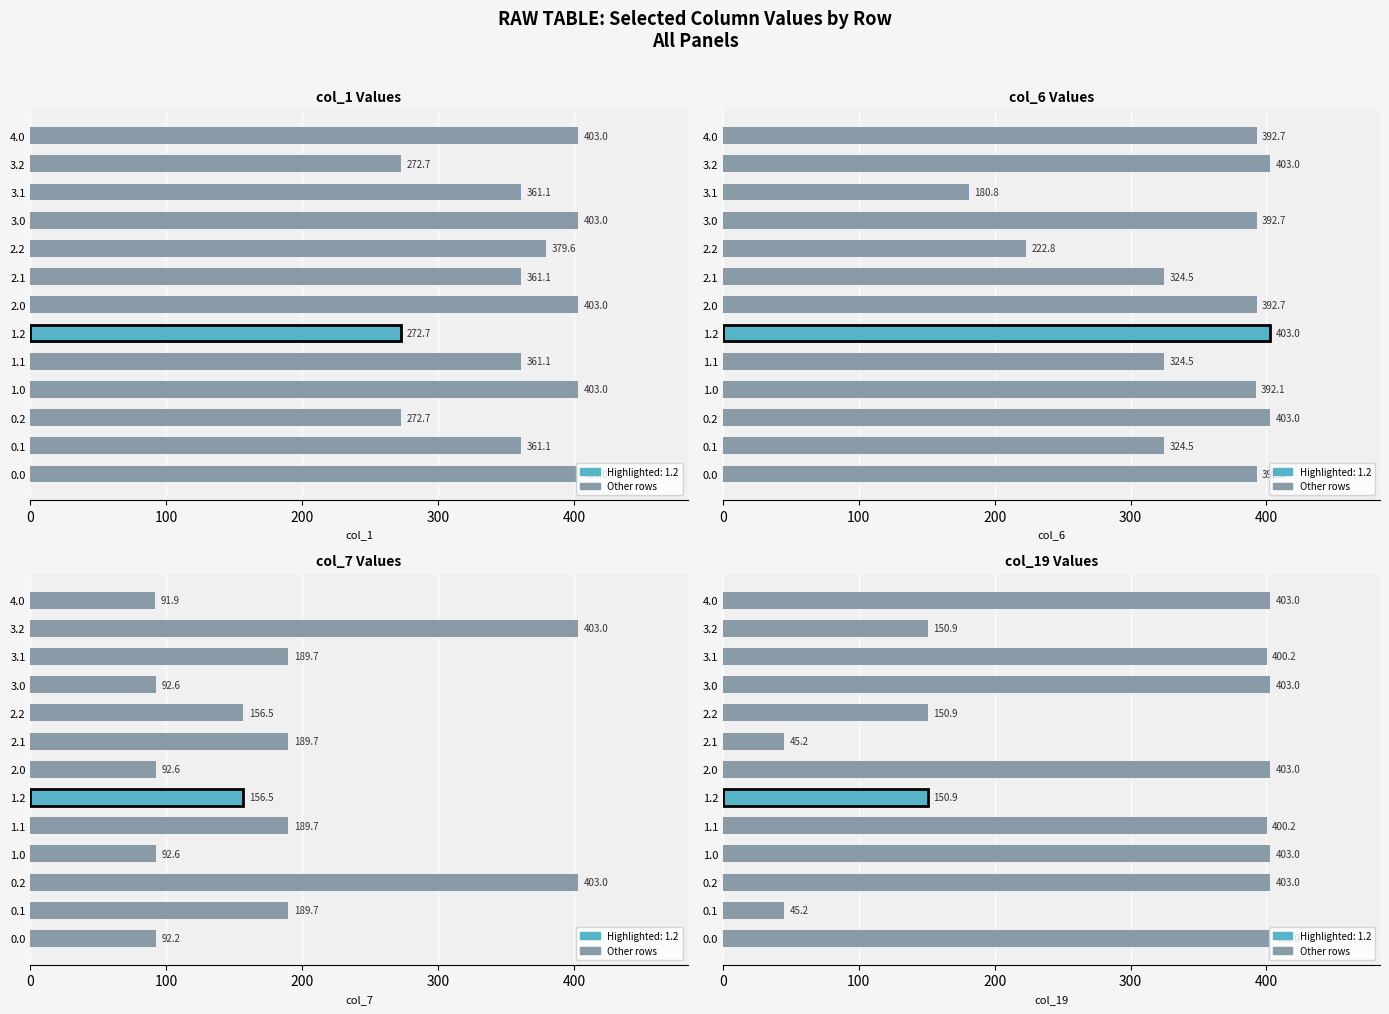

What is the highest value of the col_1 series?

403.0